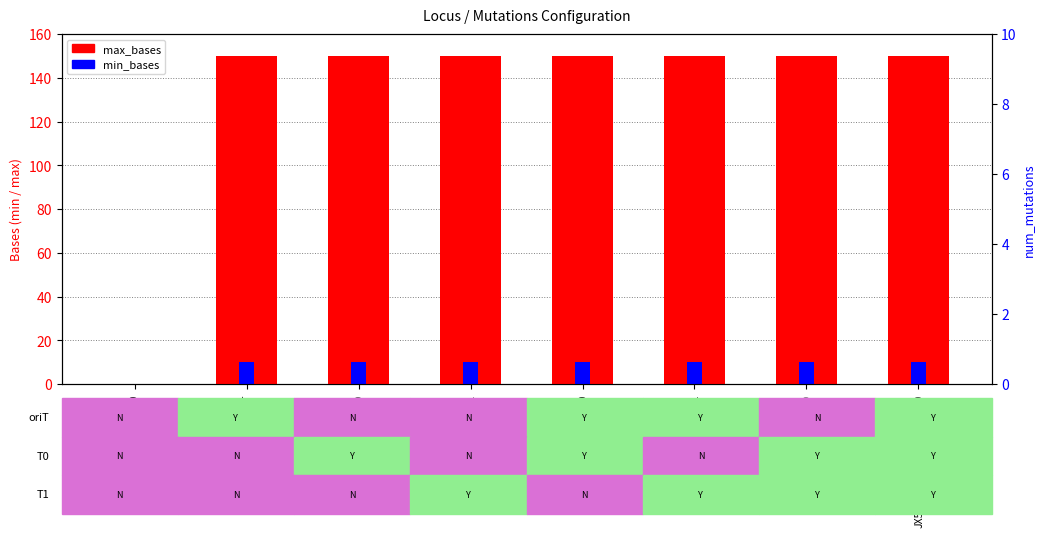

The value of max_bases at JX560340_mut_T1_T0 is 32. True or false?

False